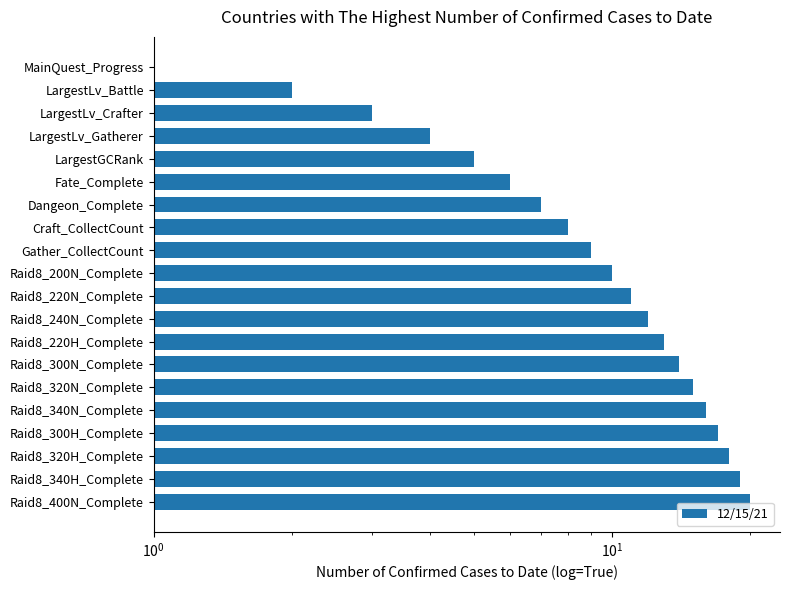

Reading left to right, what are all the values shown in this chart?

1	2	3	4	5	6	7	8	9	10	11	12	13	14	15	16	17	18	19	20